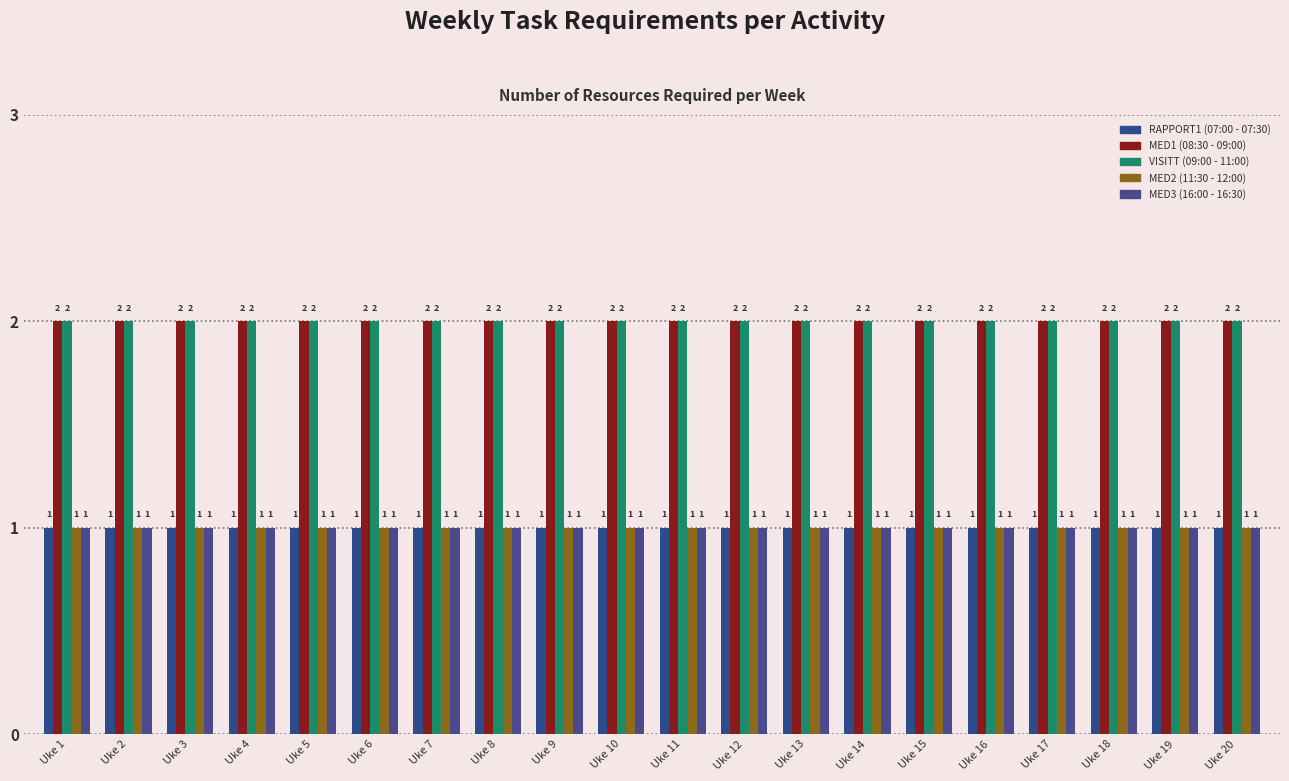

What is the total value across all series at Uke 20?

7